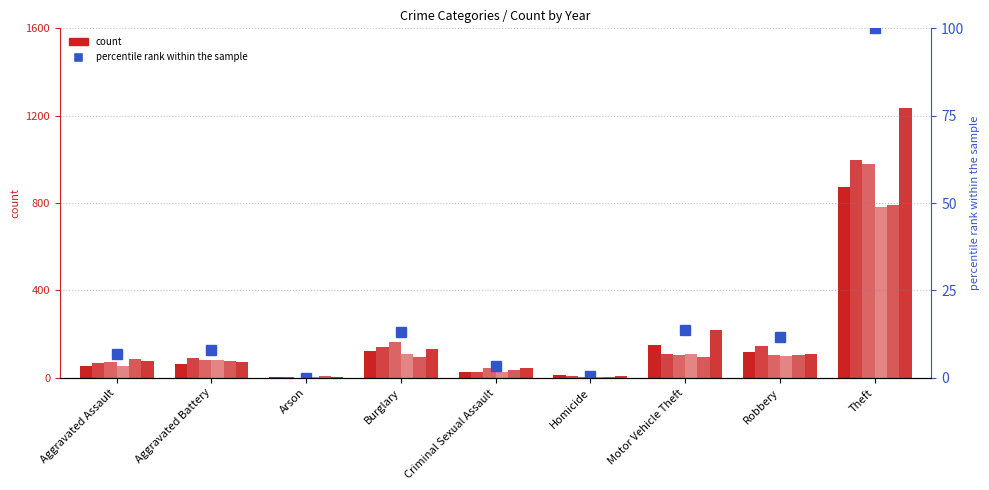

What is the label of the 8th bar from the right?

Aggravated Battery